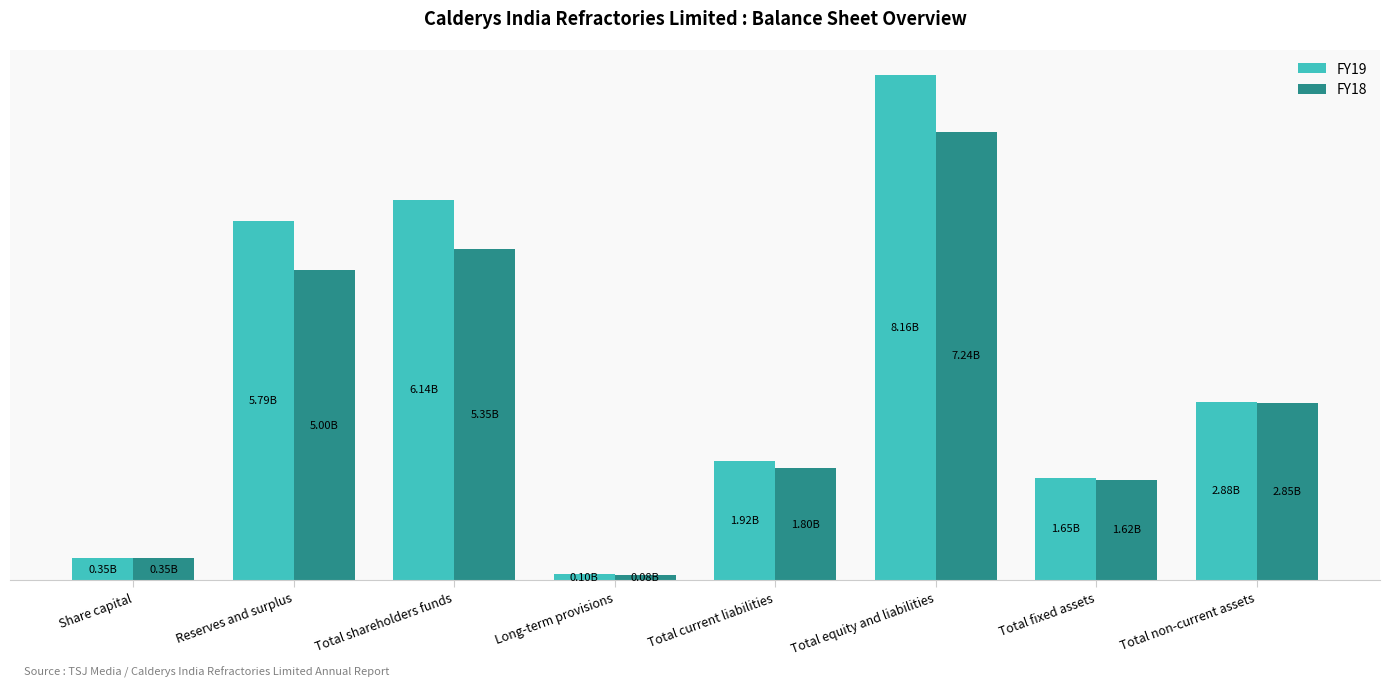

What are all the series names shown in the legend?

FY19, FY18